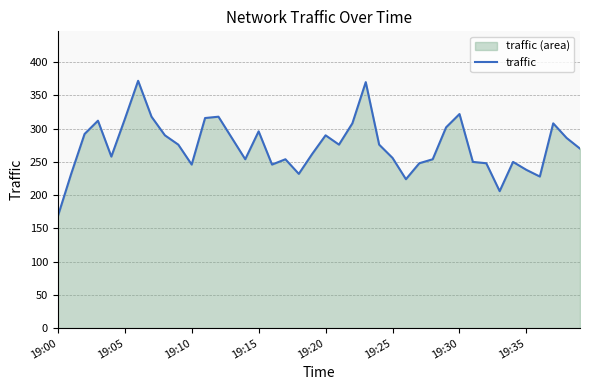

What is the greatest value displayed?

372